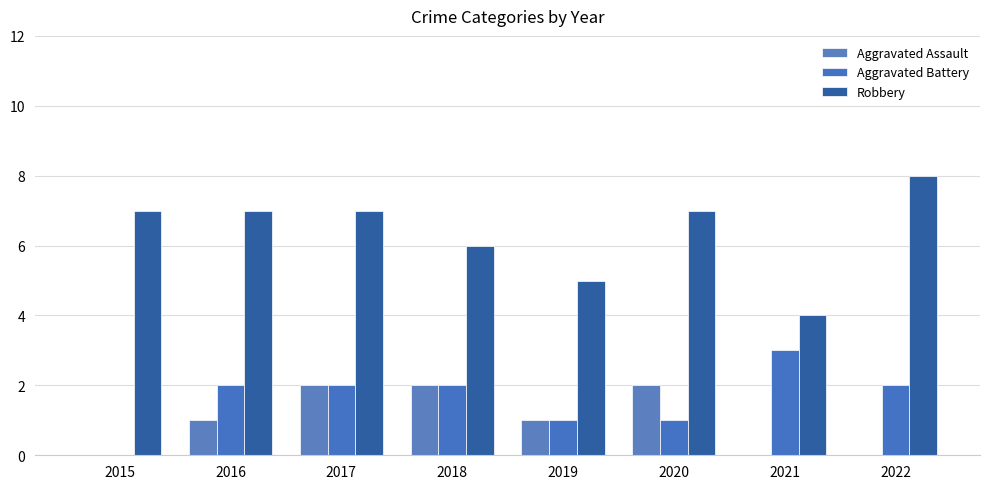

What is the difference between the highest and lowest values at 2019?

4